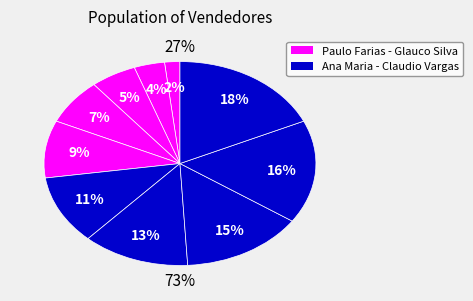

Rank the categories by value from lowest to highest.

Paulo Farias, Augusto Freitas, Rosilene Maia, Jorge Guilherme, Glauco Silva, Ana Maria, Roberta Carvalho, Diogo Macedo, Wagner Silva, Claudio Vargas